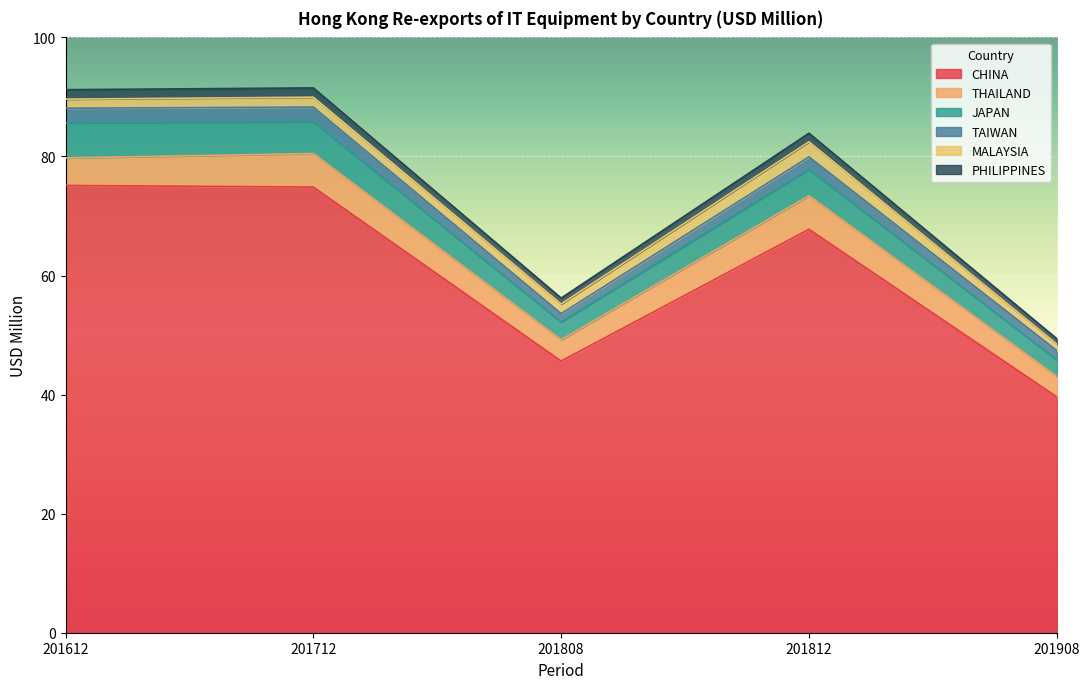

Reading left to right, transcribe all the data shown in this chart.

CHINA: 75.1	74.9	45.6	67.8	39.6
THAILAND: 4.6	5.6	3.6	5.6	3.4
JAPAN: 5.9	5.3	3.0	4.4	2.8
TAIWAN: 2.5	2.5	1.4	2.1	1.6
MALAYSIA: 1.5	1.7	1.6	2.5	1.1
PHILIPPINES: 1.6	1.6	1.0	1.4	0.9